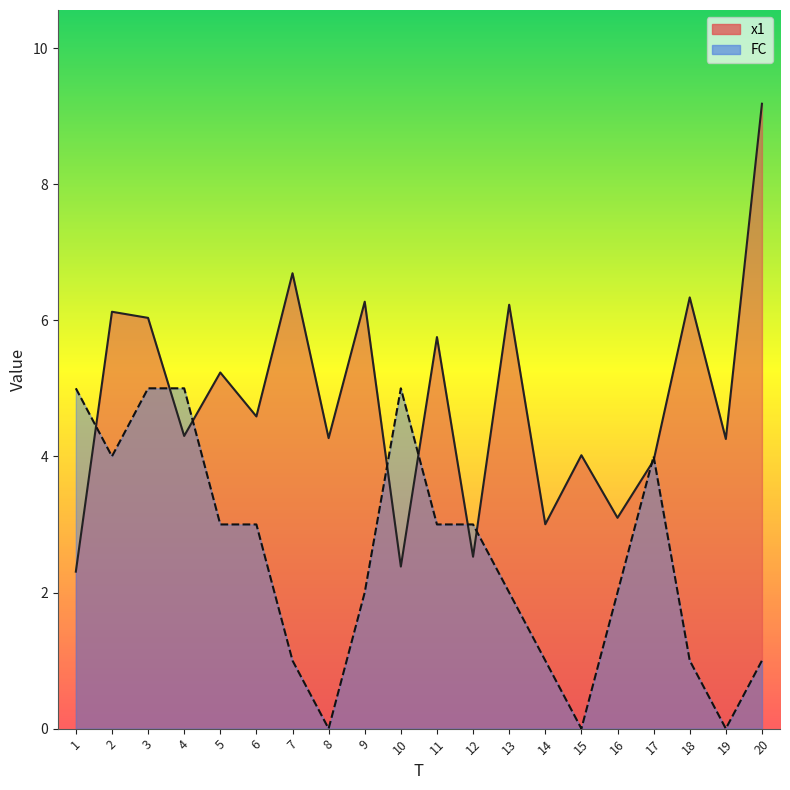

Reading left to right, list all the values displayed in this chart.

x1: 1=2.3	2=6.1	3=6.0	4=4.3	5=5.2	6=4.6	7=6.7	8=4.3	9=6.3	10=2.4	11=5.8	12=2.5	13=6.2	14=3.0	15=4.0	16=3.1	17=3.9	18=6.3	19=4.3	20=9.2
FC: 1=5.0	2=4.0	3=5.0	4=5.0	5=3.0	6=3.0	7=1.0	8=0.0	9=2.0	10=5.0	11=3.0	12=3.0	13=2.0	14=1.0	15=0.0	16=2.0	17=4.0	18=1.0	19=0.0	20=1.0